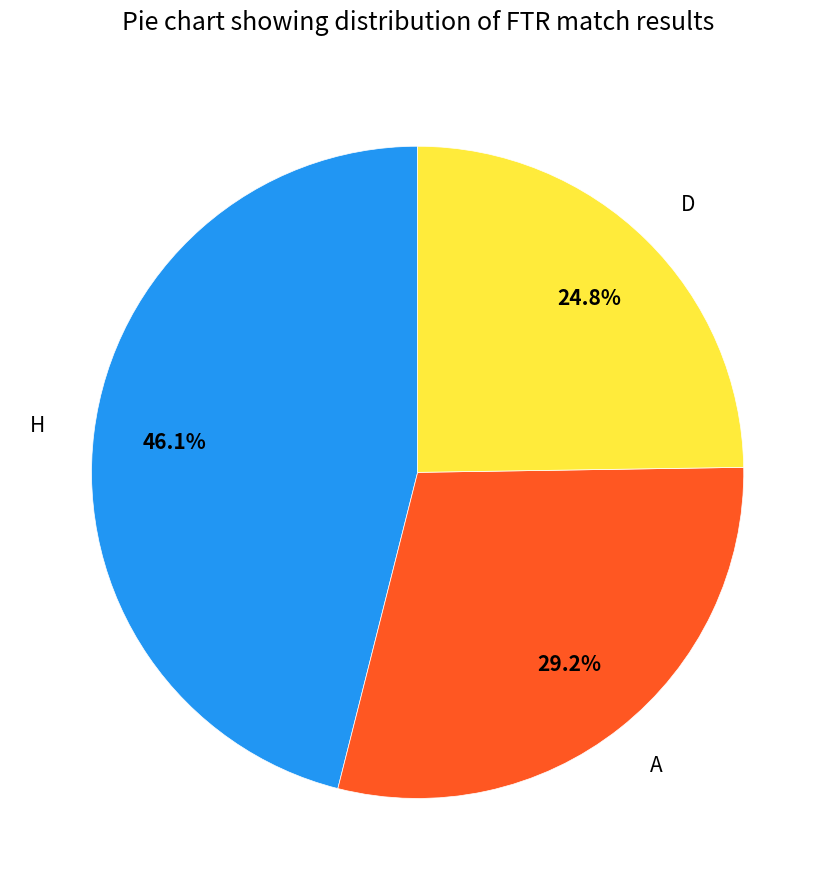

What portion of the pie excludes A?

70.8%